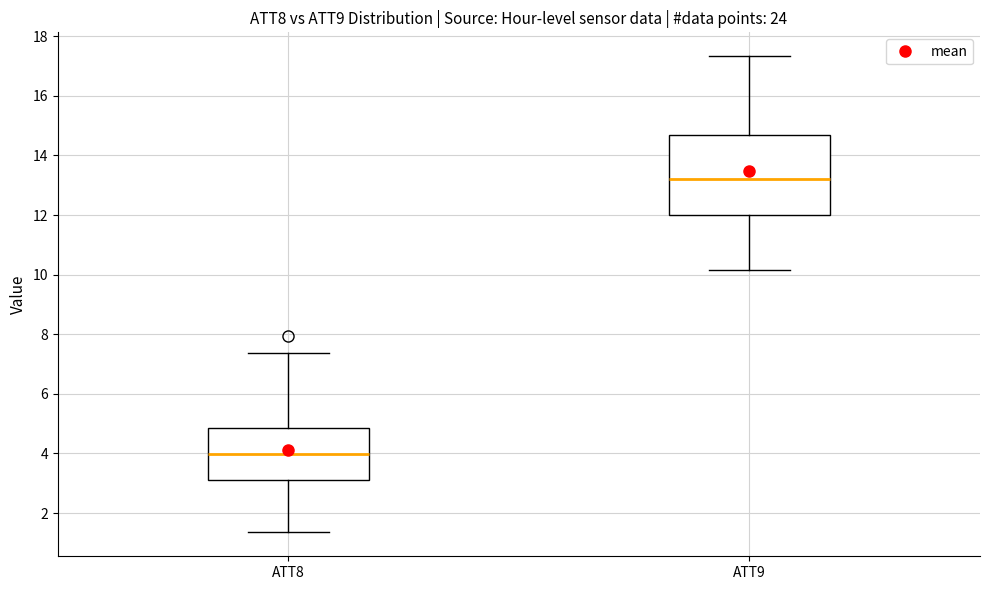

Reading left to right, transcribe this box plot: for each box, give where its median line is, the range the box spans, and where its two whiskers end, as read against the y-axis. The values are not printed on the chart, so give them approximately, as read against the axis.

ATT8: median 4.0, box 3.2 to 4.8, whiskers 1.4 to 7.4
ATT9: median 13.2, box 12.0 to 14.8, whiskers 10.2 to 17.4